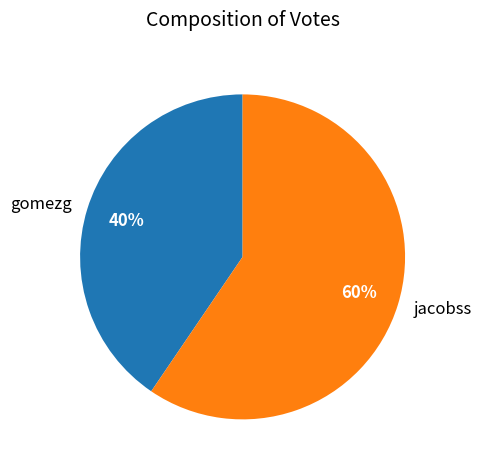

To the nearest percent, what is the average slice percentage?

50%